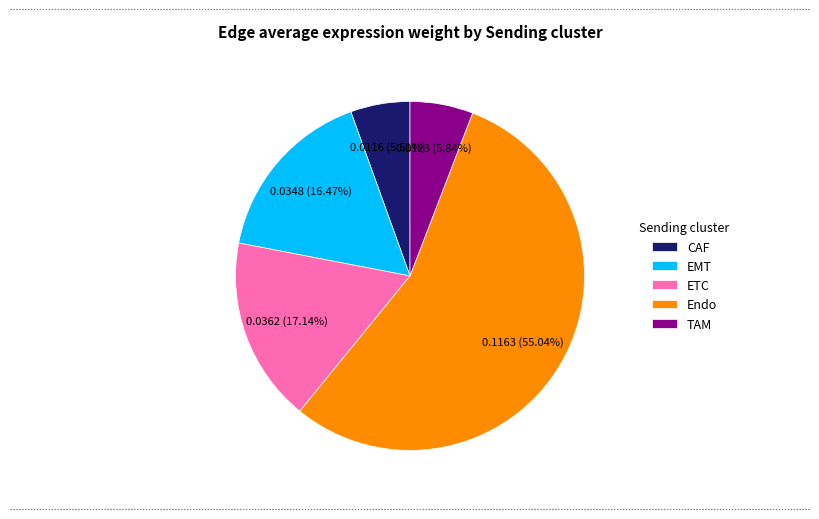

Is there any slice that represents more than half of the pie?

Yes